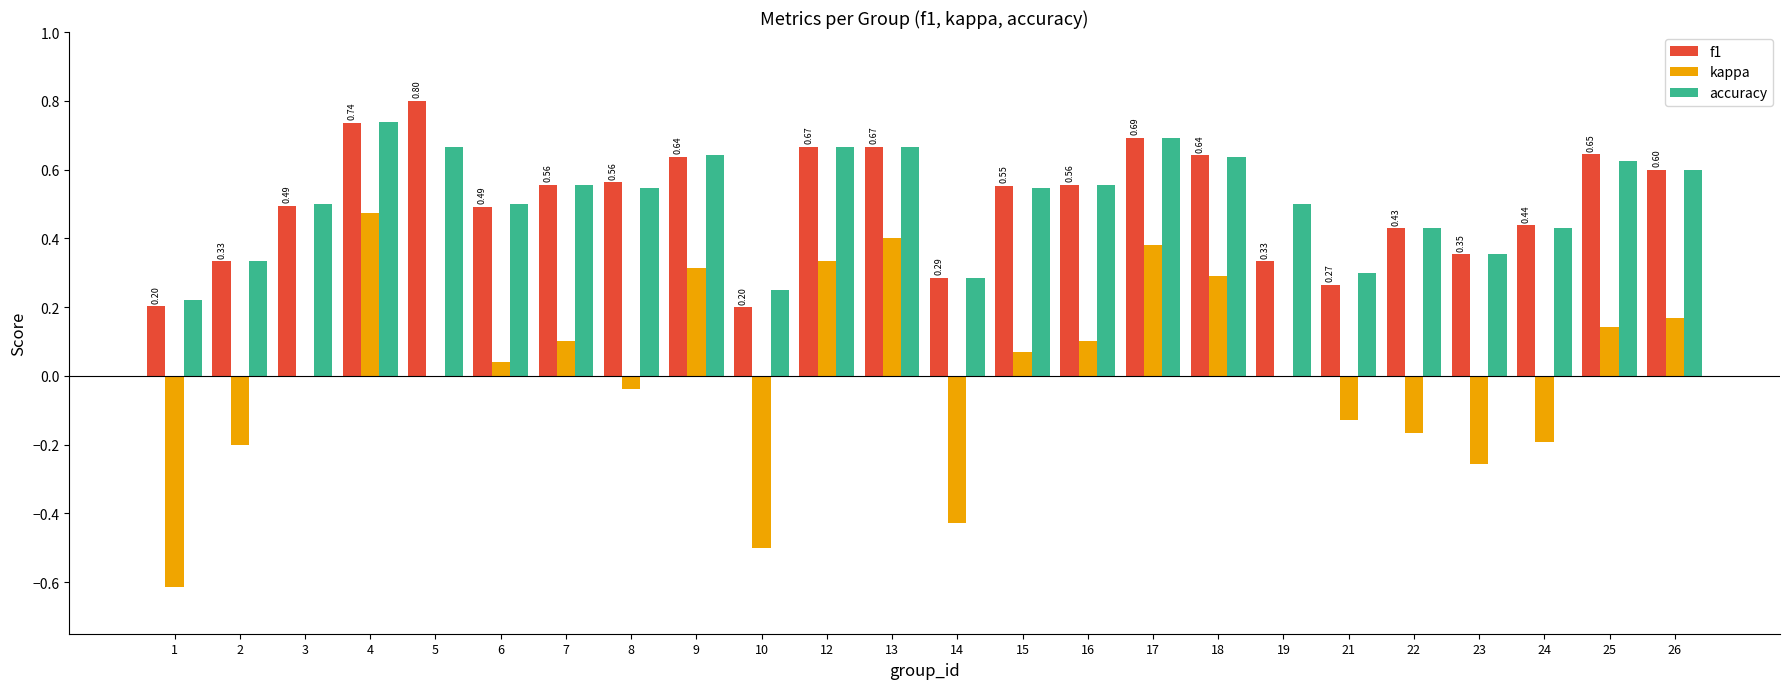

Read the kappa value at 10.

-0.5